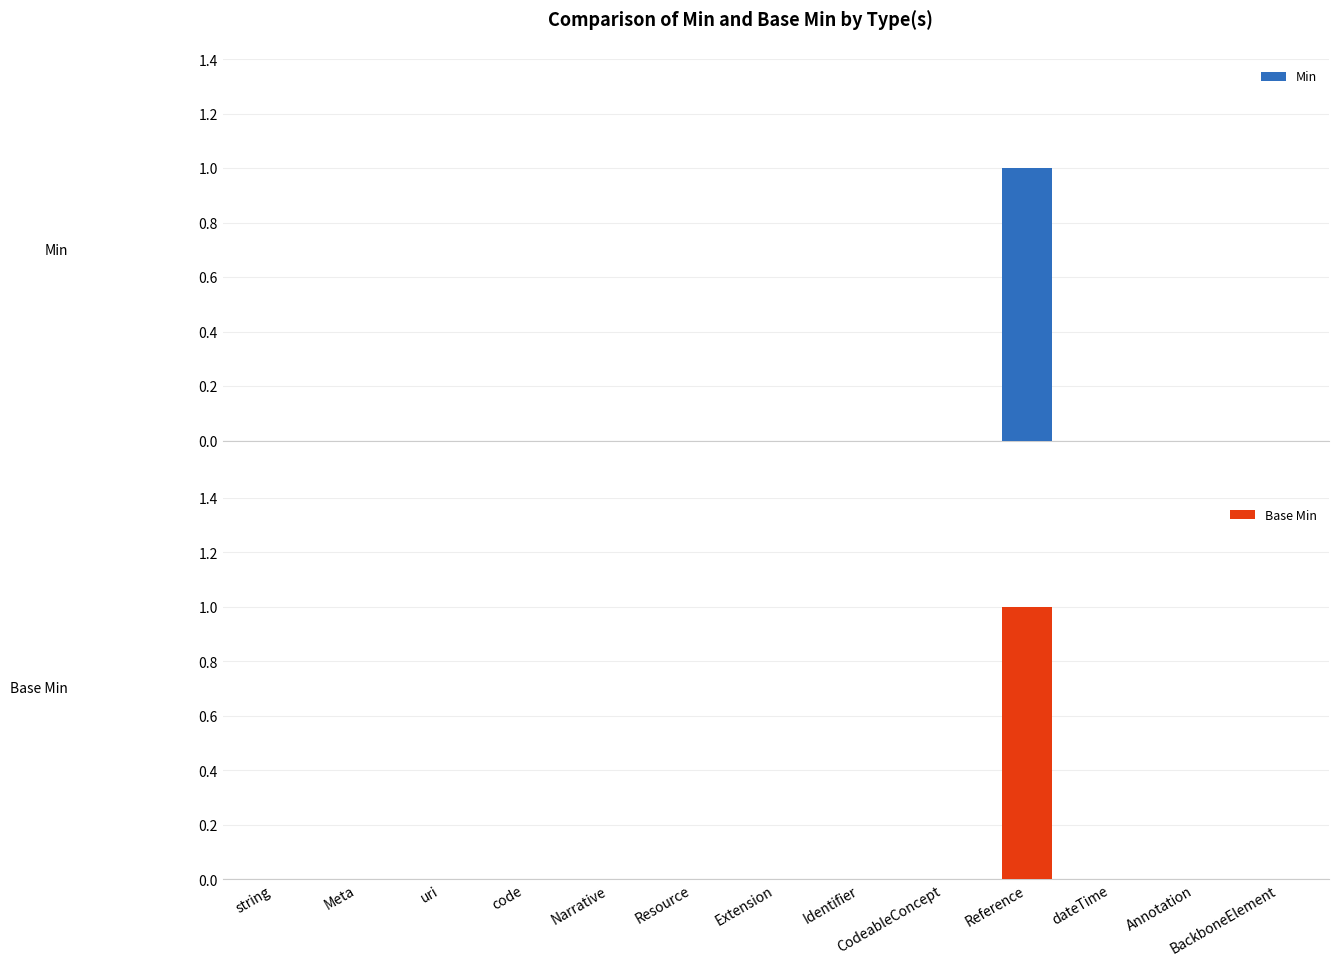

Reading right to left, what are all the values shown in this chart?

Min: 0	0	0	1	0	0	0	0	0	0	0	0	0
Base Min: 0	0	0	1	0	0	0	0	0	0	0	0	0